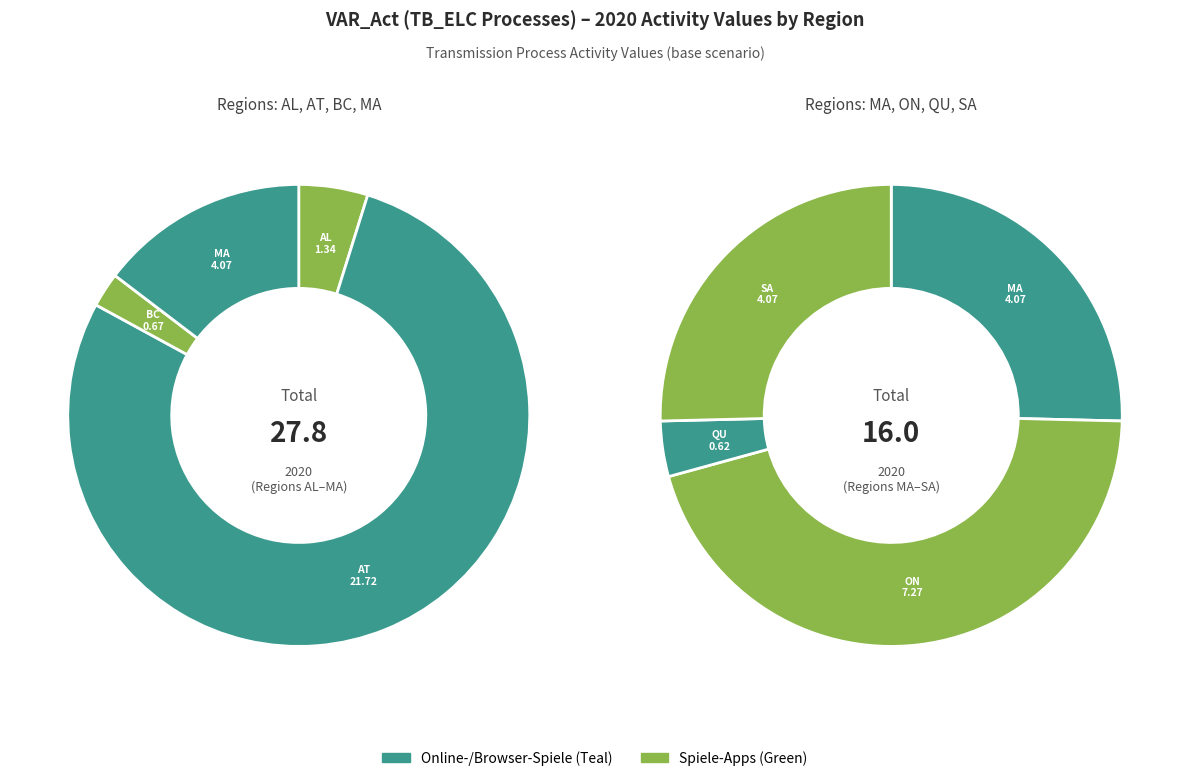

Approximately how many times larger is the value at AT_QU (AT) compared to MA_SA (MA)?

5.3